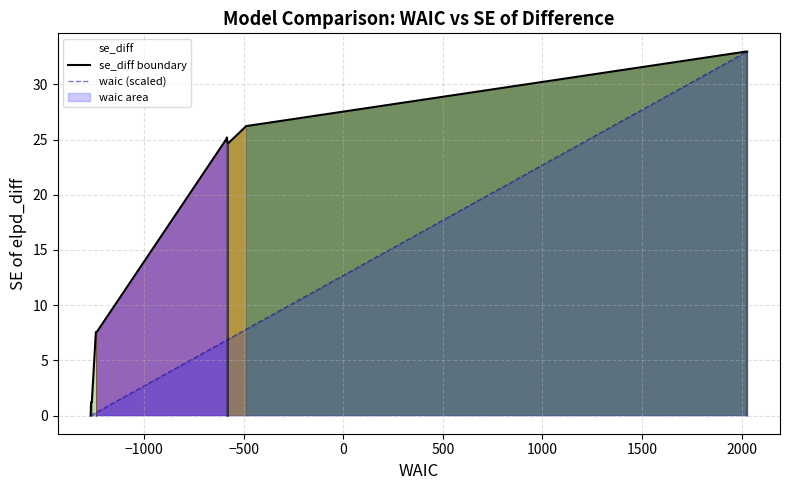

How many lines are shown in the chart?

2